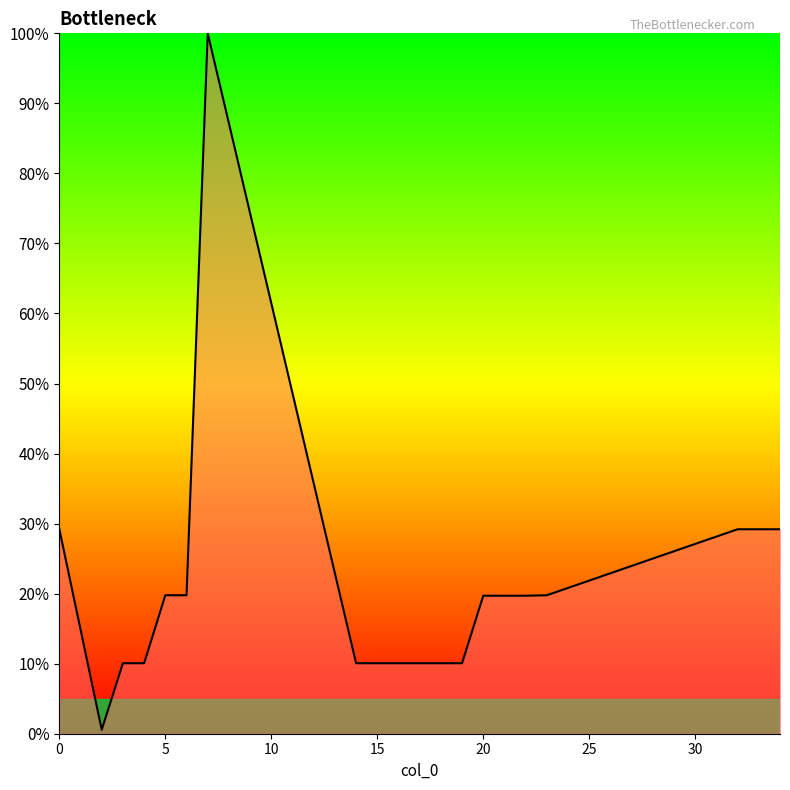

What is the difference between the second highest and second lowest values?

19.1